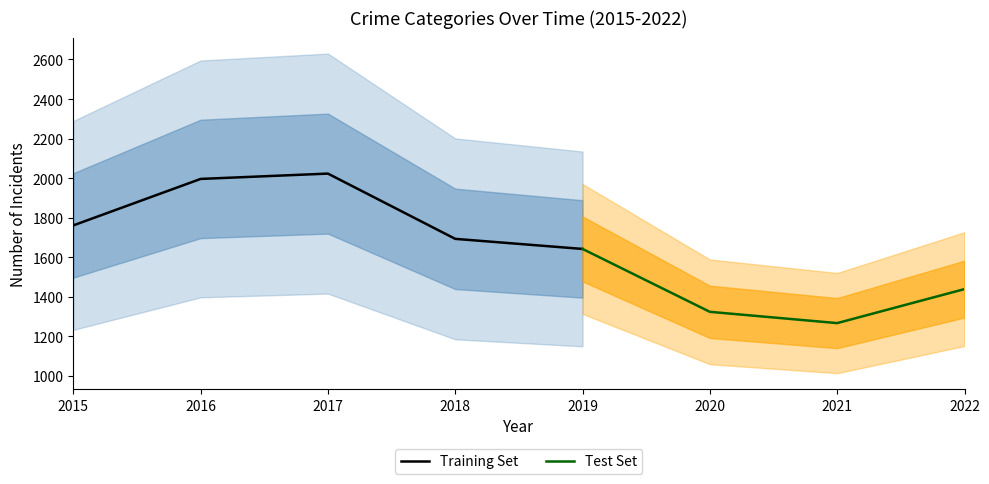

Which category has the lowest value in the Training Set series?

2019